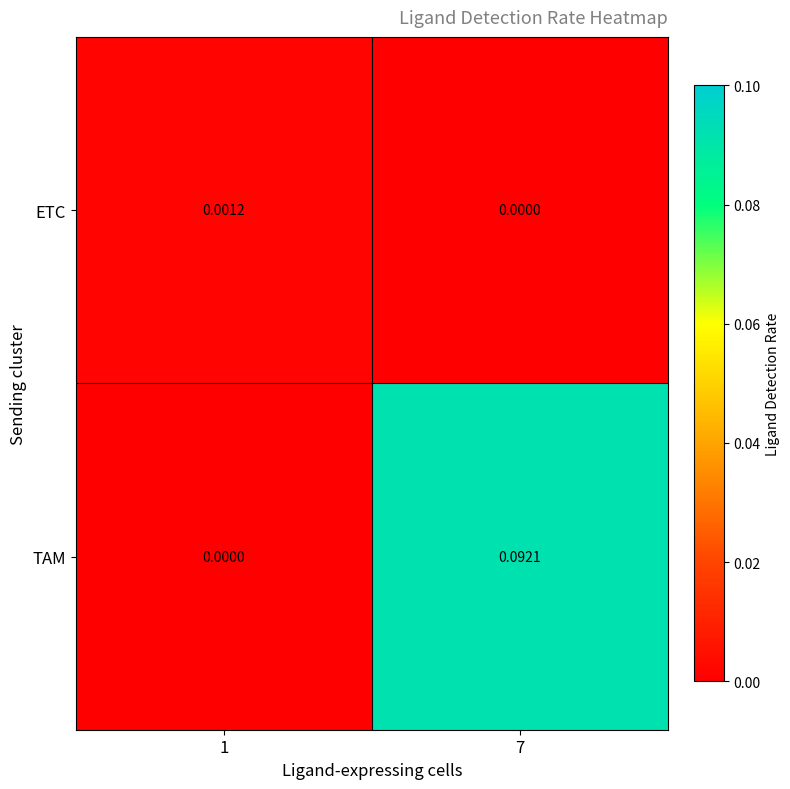

Which series has the largest range (max minus min)?

TAM